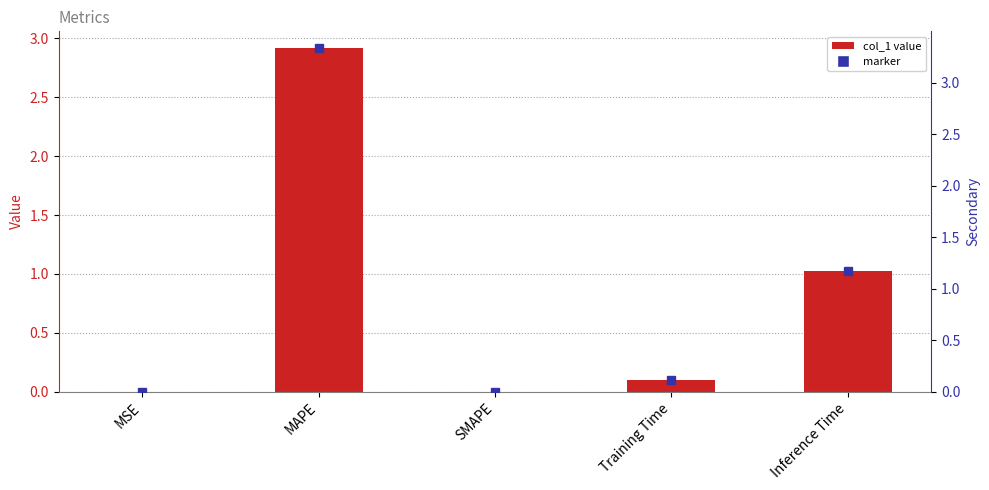

Does the chart contain stacked bars?

No